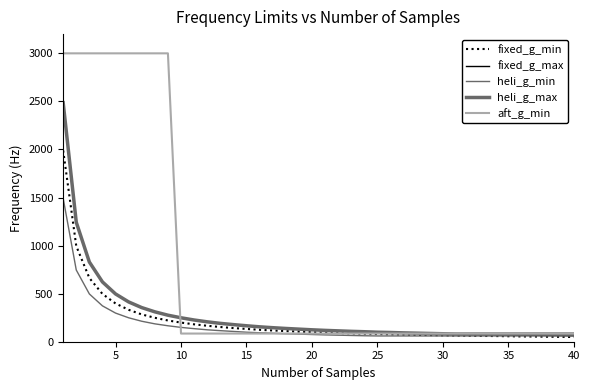

Is this an area chart (filled region under the line)?

No